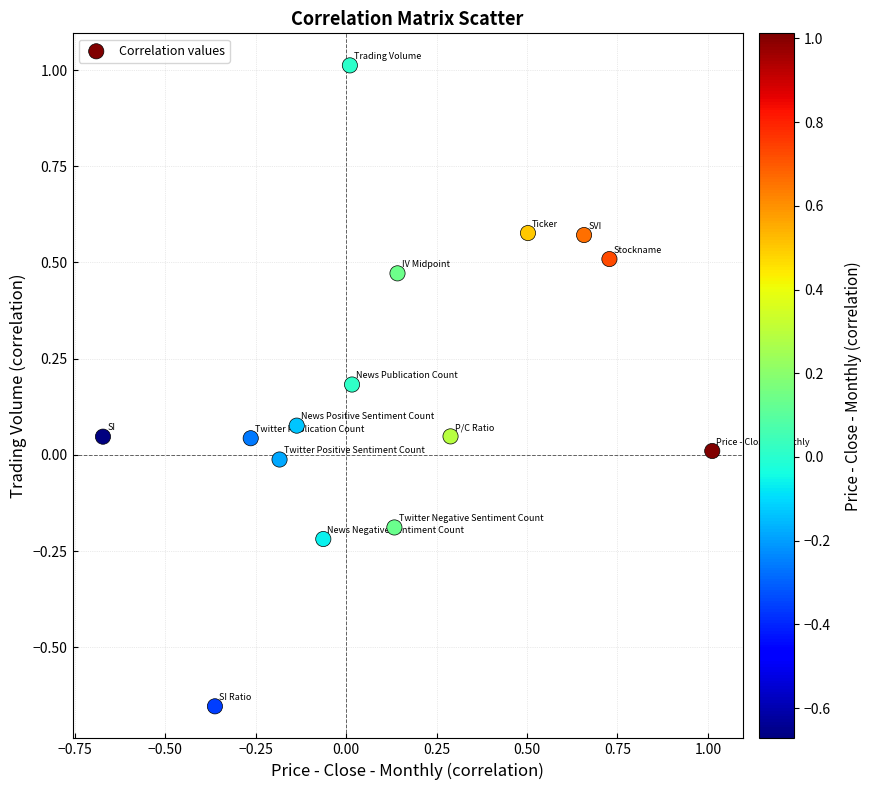

What is the range of Y values (max minus min)?

1.7